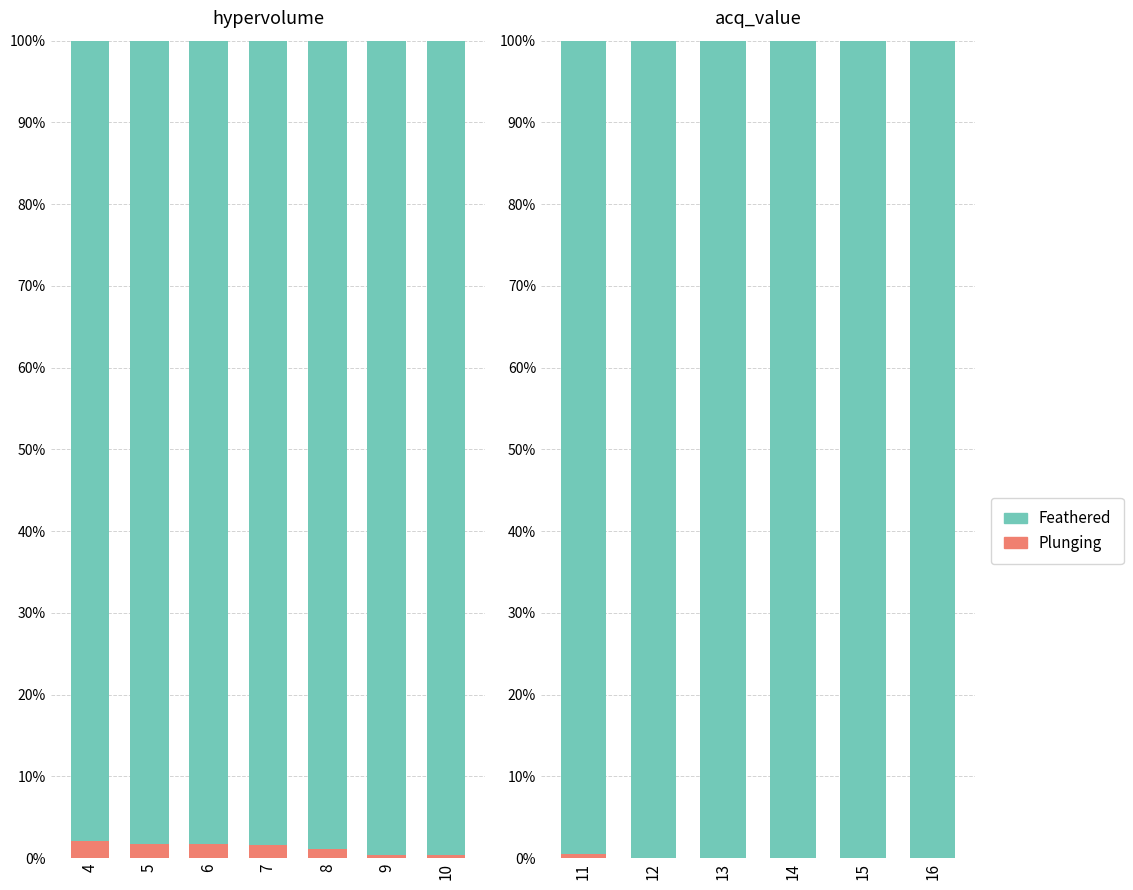

Rank the series at 15 from lowest to highest value.

Plunging, Feathered